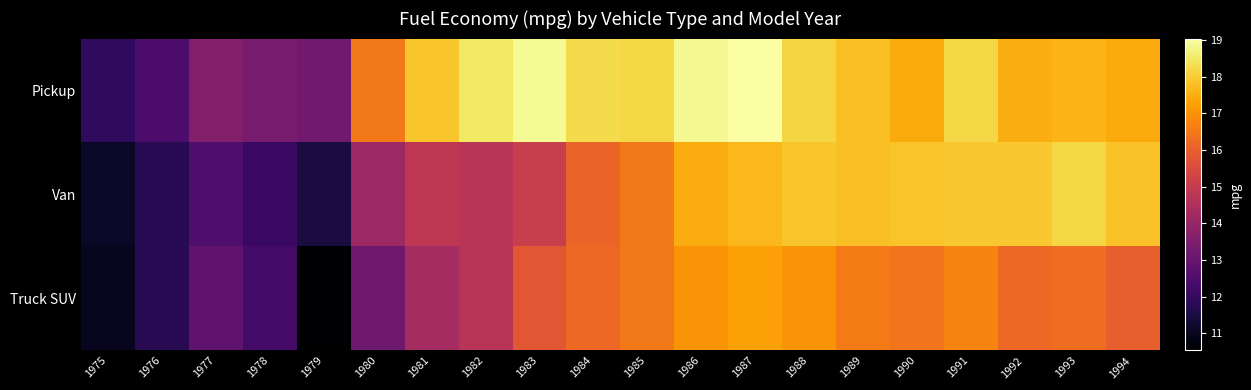

Reading right to left, extract all data points from this chart.

Pickup: 1994=17.4	1993=17.6	1992=17.5	1991=18.2	1990=17.4	1989=17.8	1988=18.1	1987=19.0	1986=18.9	1985=18.2	1984=18.3	1983=18.9	1982=18.5	1981=17.9	1980=16.5	1979=13.2	1978=13.3	1977=13.6	1976=12.4	1975=11.9
Van: 1994=17.8	1993=18.2	1992=17.9	1991=17.9	1990=17.8	1989=17.8	1988=17.9	1987=17.7	1986=17.5	1985=16.5	1984=16.1	1983=15.1	1982=14.7	1981=14.8	1980=14.1	1979=11.5	1978=12.1	1977=12.5	1976=11.8	1975=11.1
Truck SUV: 1994=16.0	1993=16.3	1992=16.2	1991=16.7	1990=16.4	1989=16.6	1988=17.0	1987=17.3	1986=17.0	1985=16.5	1984=16.2	1983=15.8	1982=14.7	1981=14.3	1980=13.2	1979=10.5	1978=12.3	1977=12.8	1976=11.8	1975=11.0